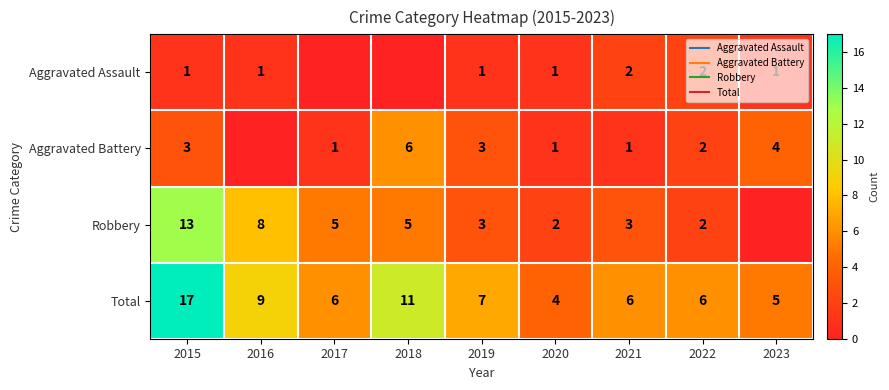

The Robbery series shows 2 at 2020. True or false?

True